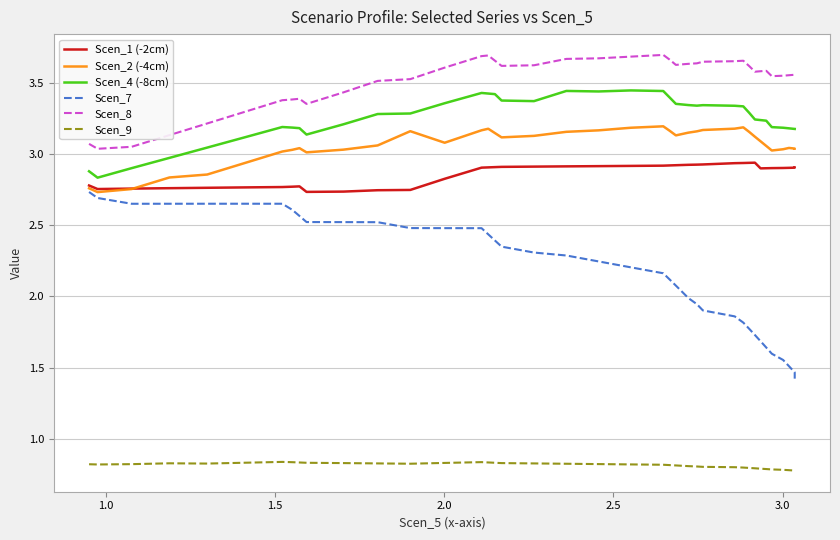

True or false: Scen_1 (-2cm) has more than 0 points higher than both neighbors.

True